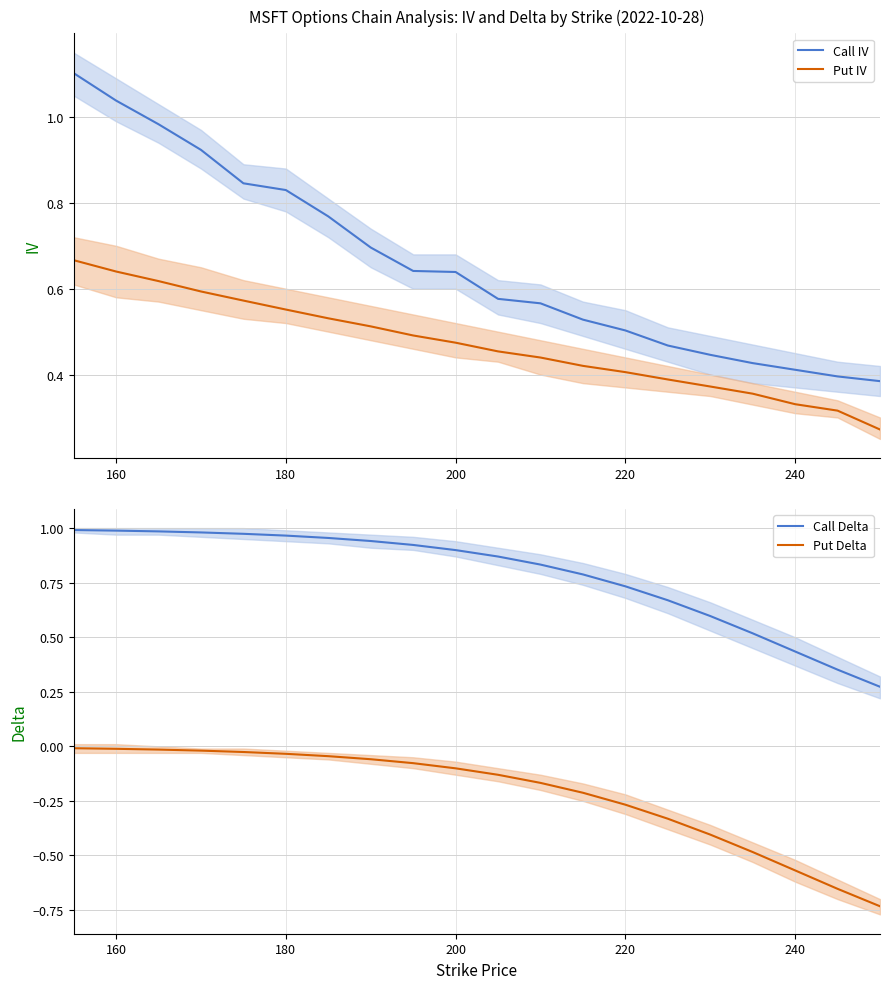

The value of Call Delta at 160 is 1.4. True or false?

False